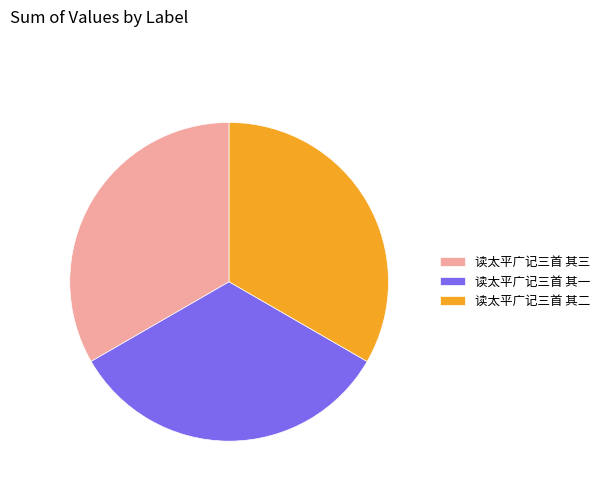

Is it true that 读太平广记三首 其二 is 33% of the pie?

True